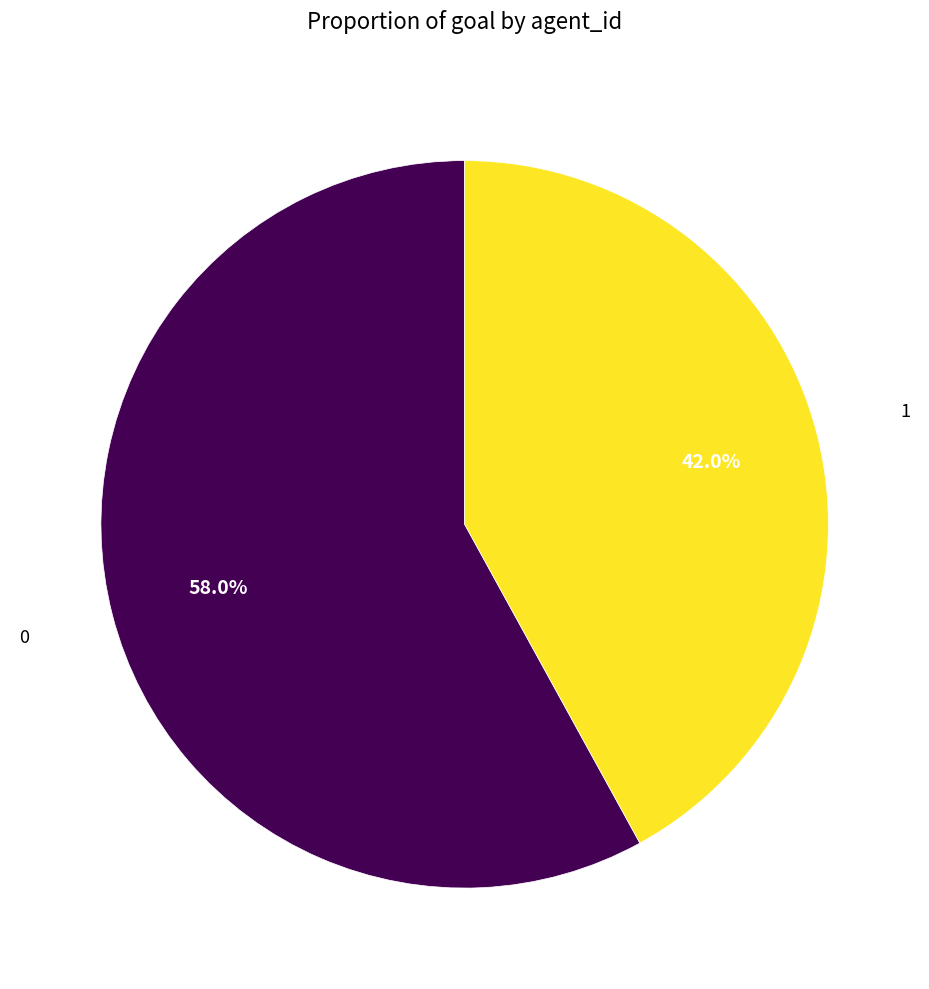

Count the number of slices in the pie.

2